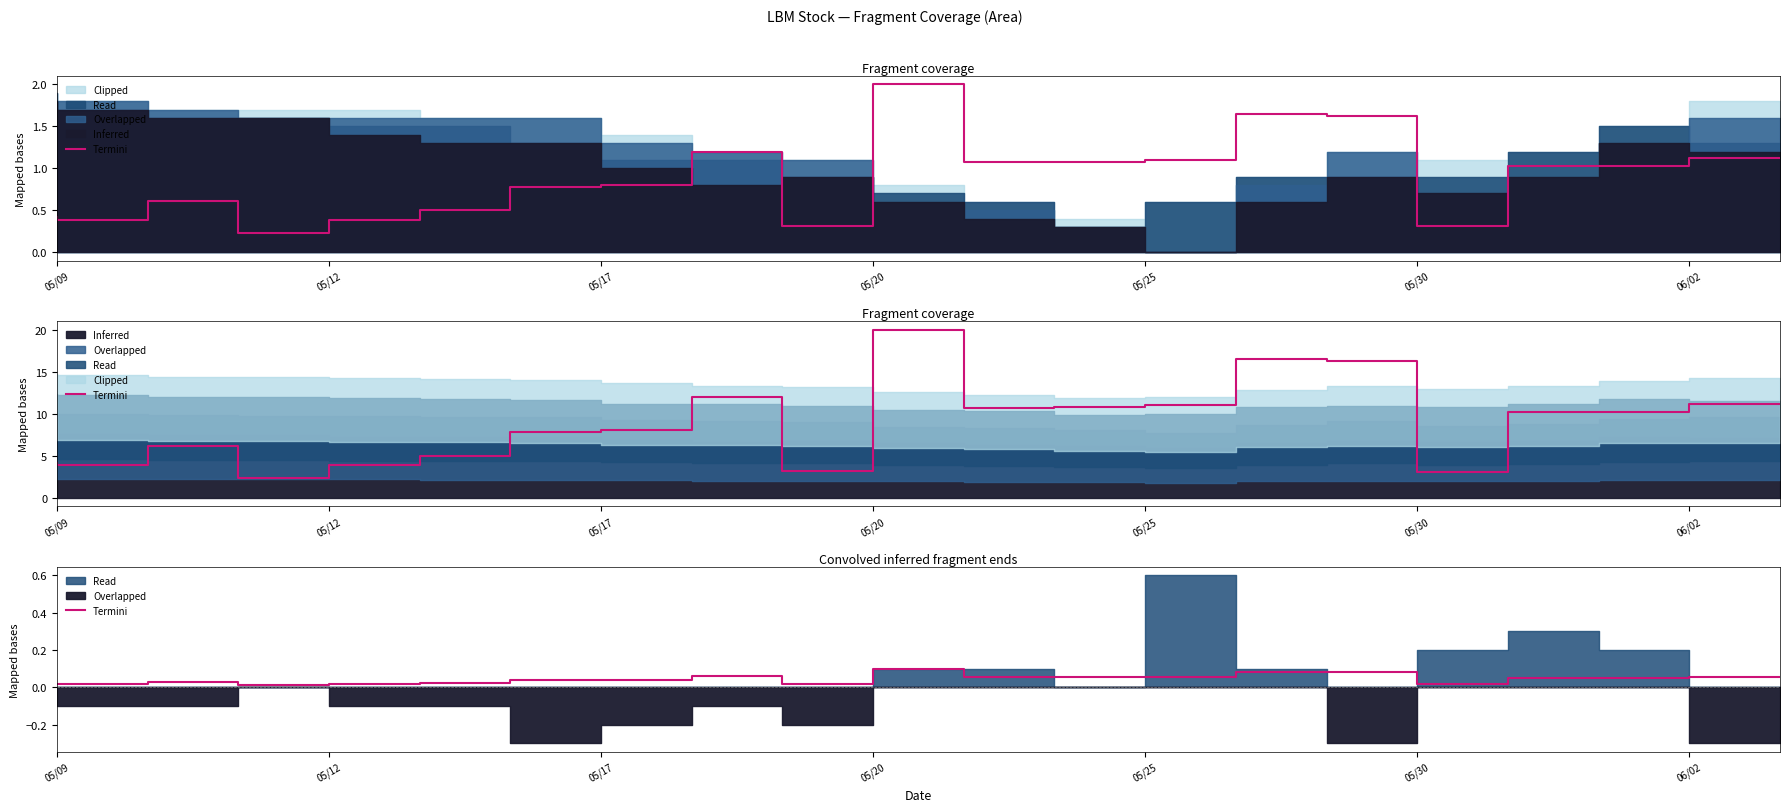

At which category does the data reach its first local peak?

05/17